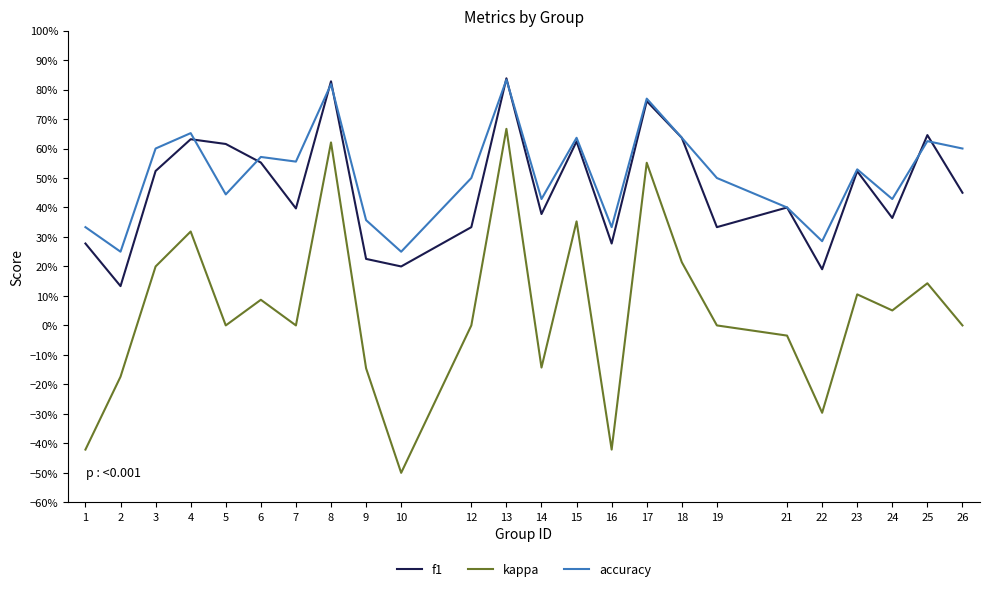

Is the value of kappa at 25 greater than the value of accuracy at 14?

No